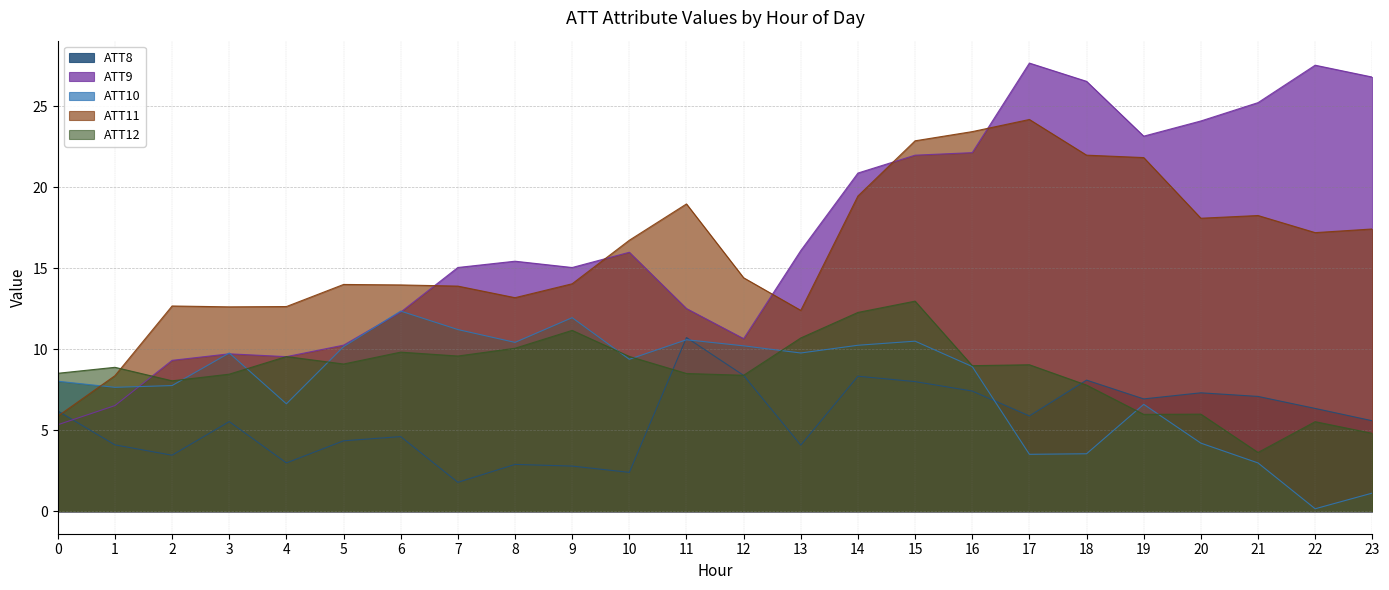

What is the value of the ATT10 point at the 16th from the left?

10.5